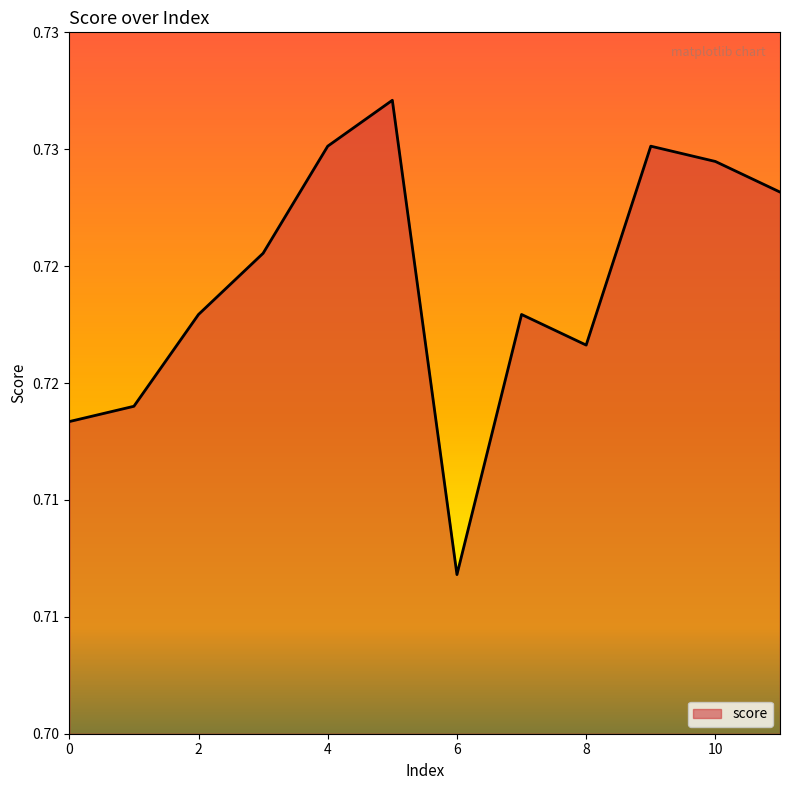

Reading left to right, extract all data points from this chart.

0=0.7	1=0.7	2=0.7	3=0.7	4=0.7	5=0.7	6=0.7	7=0.7	8=0.7	9=0.7	10=0.7	11=0.7